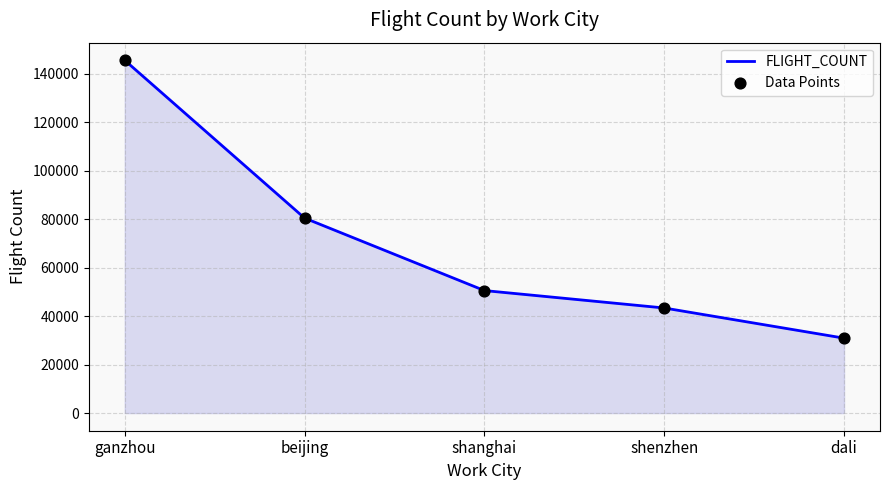

Which has a higher value, shenzhen or ganzhou?

ganzhou